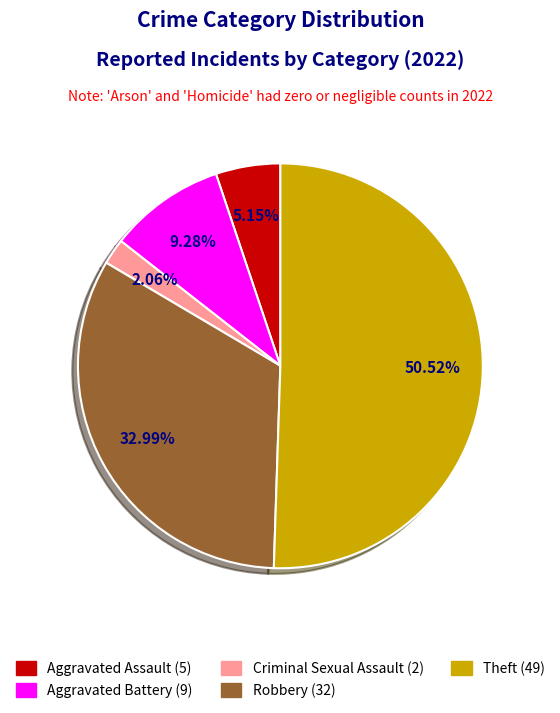

To the nearest percent, what is the average slice percentage?

20%